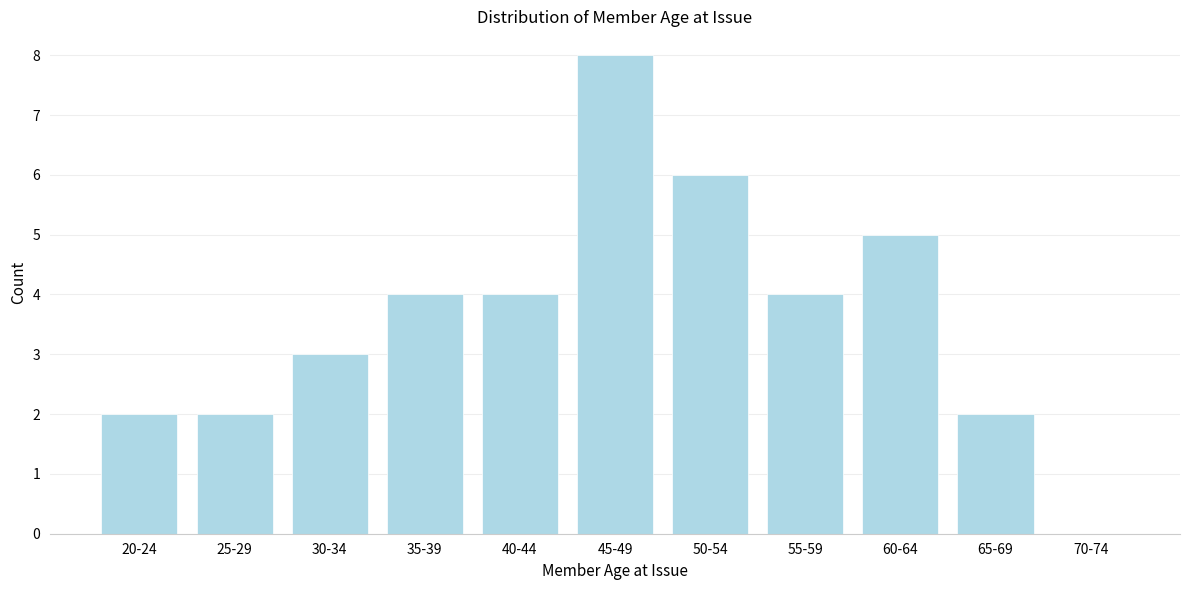

Reading left to right, list all the values displayed in this chart.

20-24=2	25-29=2	30-34=3	35-39=4	40-44=4	45-49=8	50-54=6	55-59=4	60-64=5	65-69=2	70-74=0